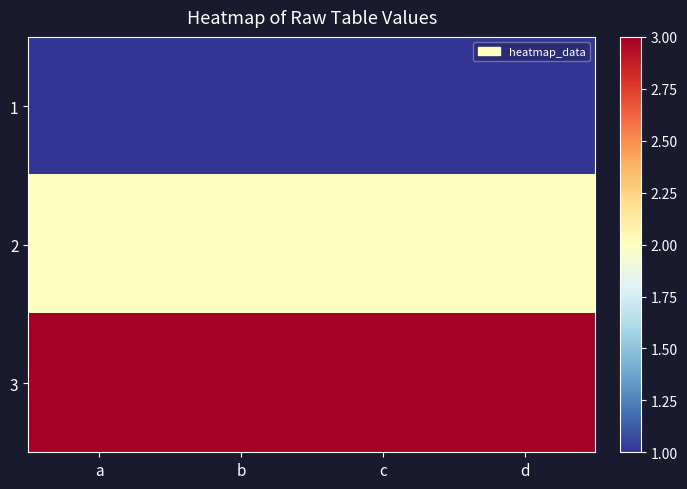

Rank the series at c from lowest to highest value.

1, 2, 3